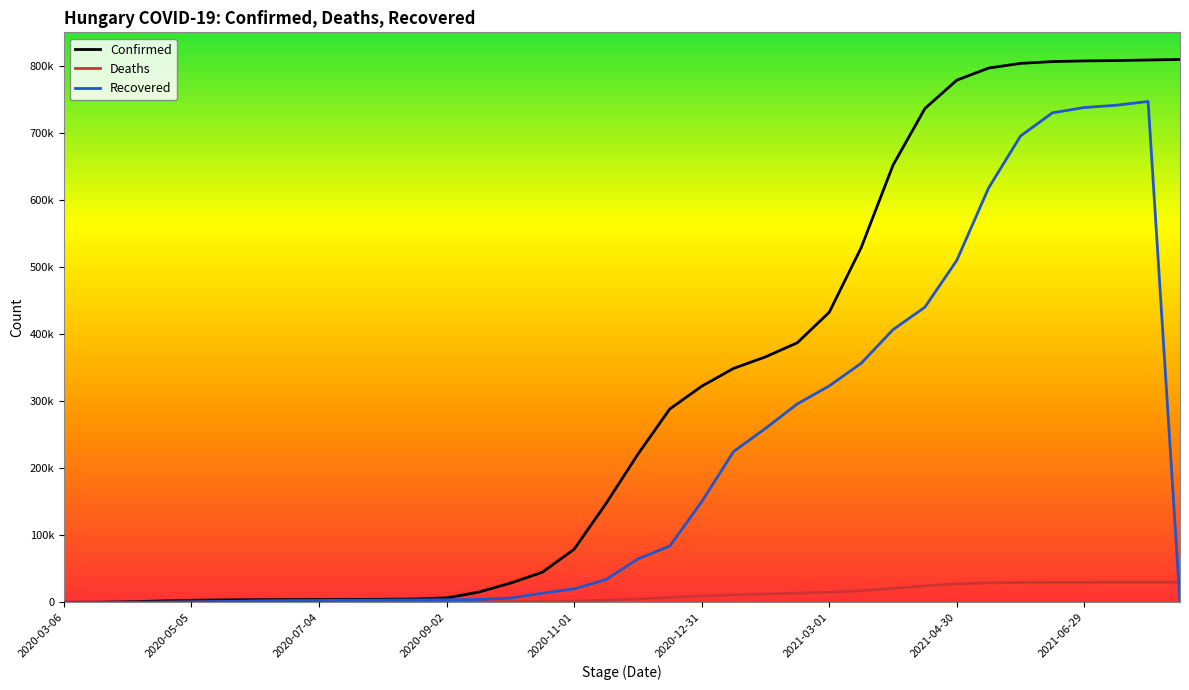

Does the chart have visible grid lines?

No